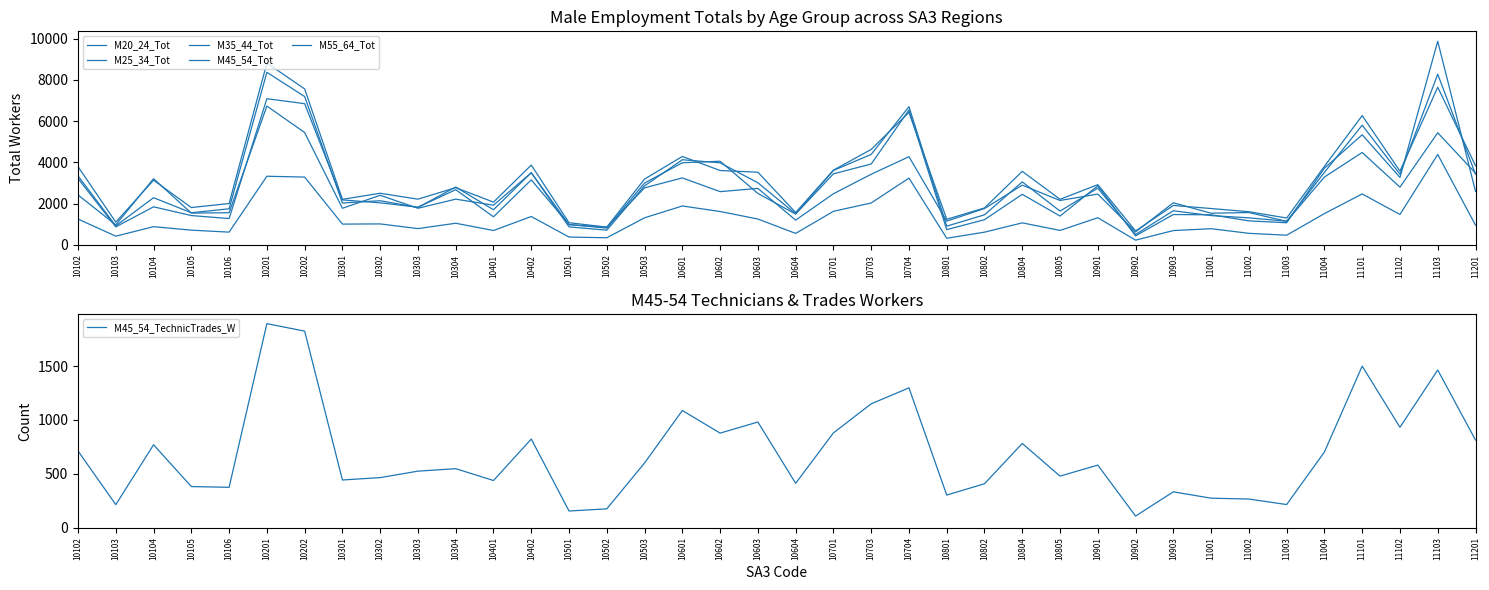

Where does the M55_64_Tot series first go above 2421?

10104